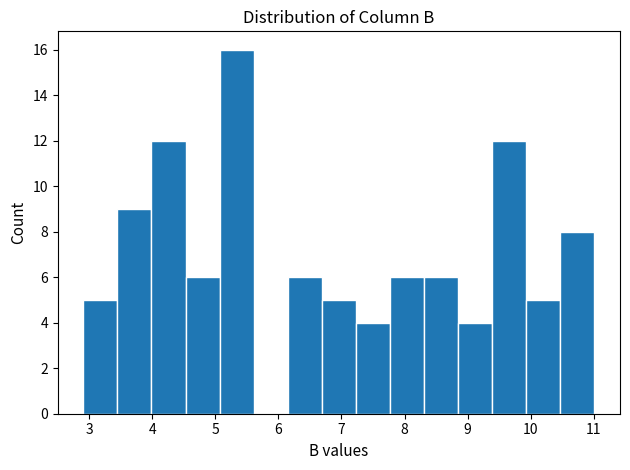

Over which range of the x-axis is the bar tallest?

5.07 to 5.61